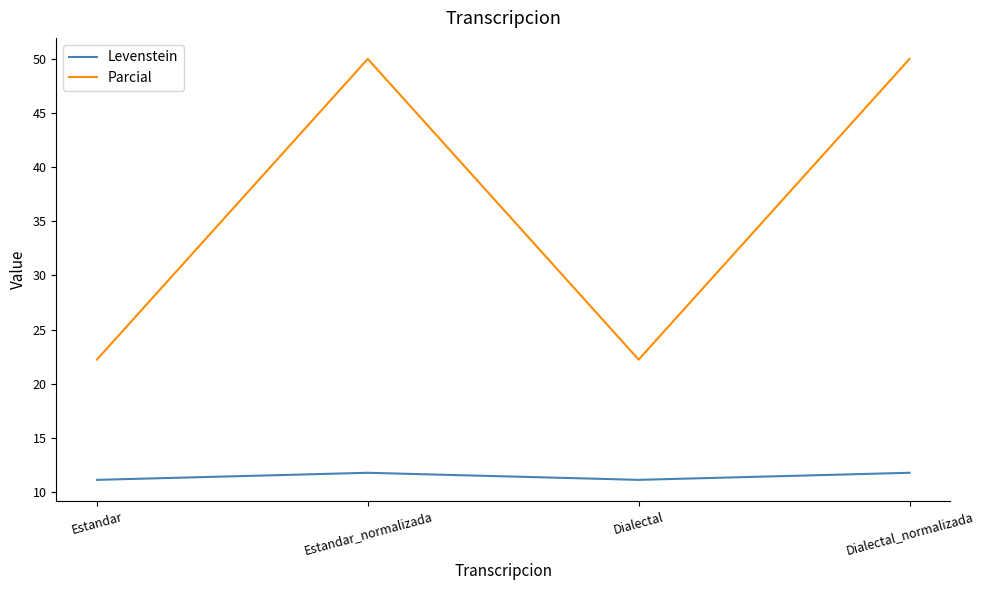

What is the maximum value shown in the chart?

50.0